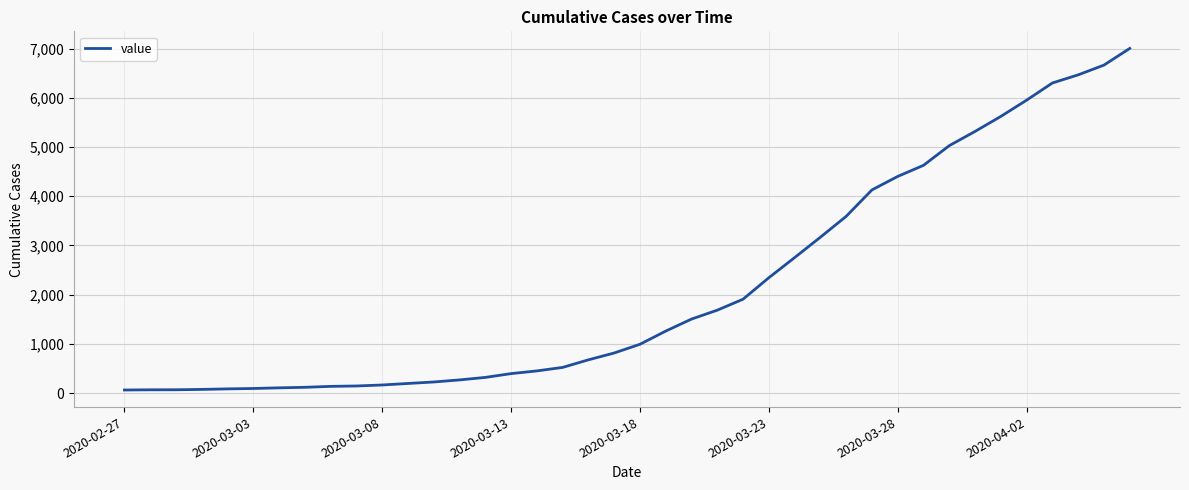

What is the difference between the maximum and minimum values?

6939